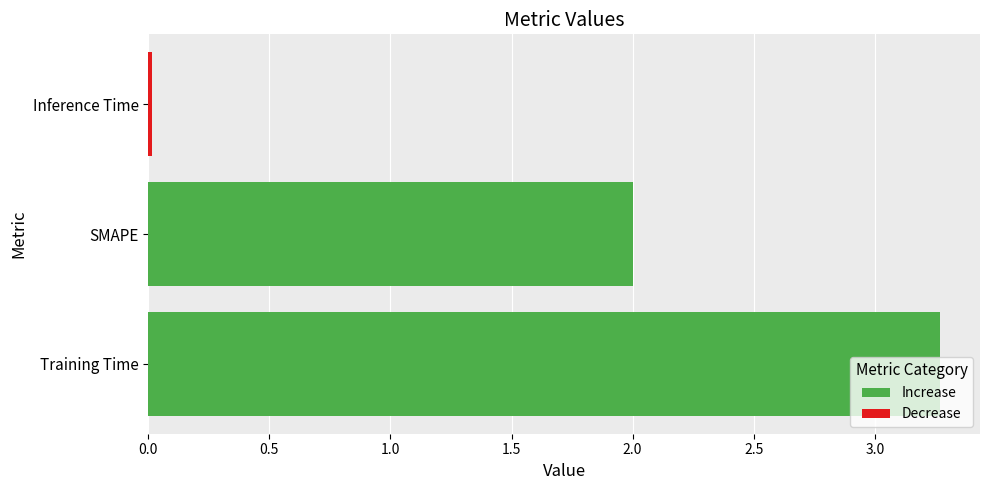

What is the maximum value shown in the chart?

3.3